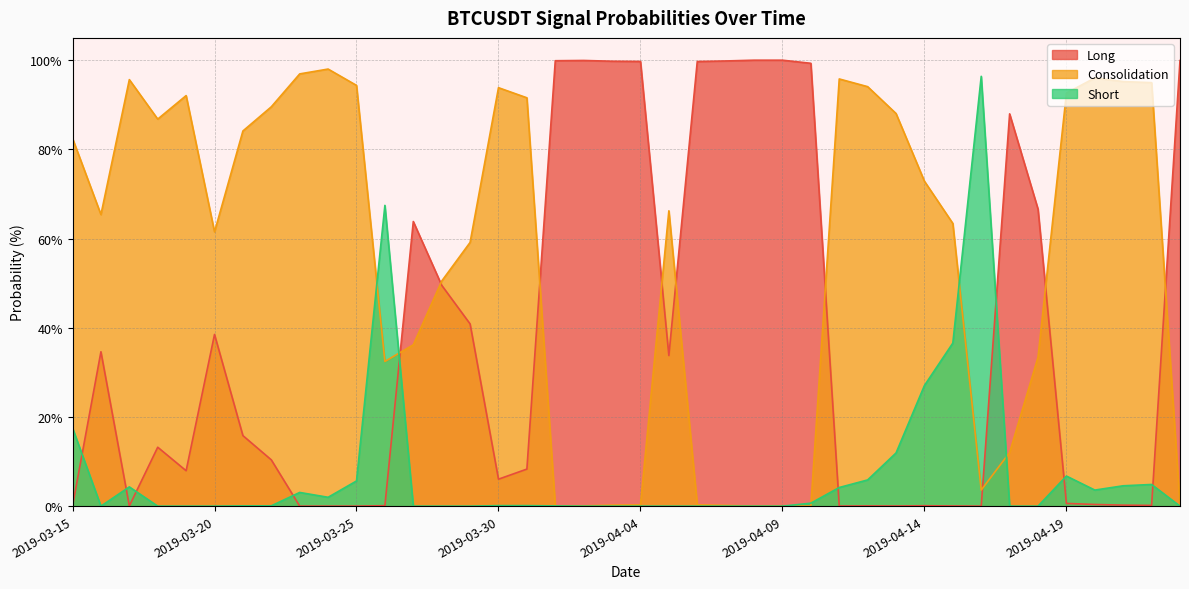

At 2019-04-20, list the series in order from smallest to largest.

Long, Short, Consolidation